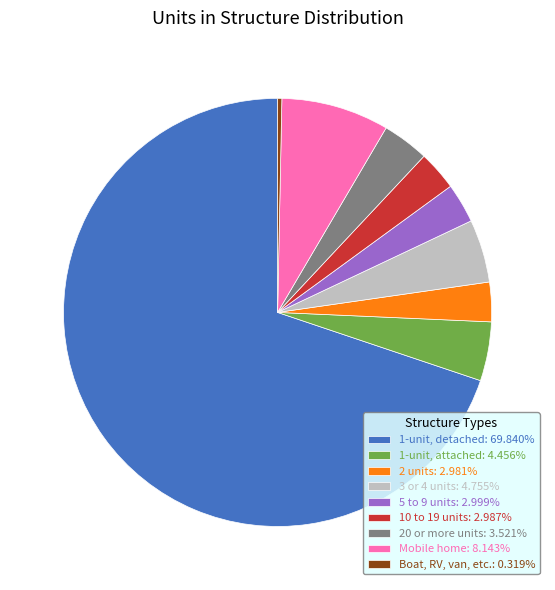

Which slice is the largest?

1-unit, detached